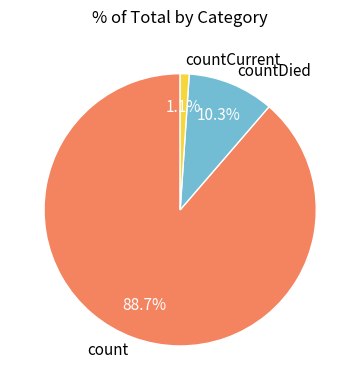

How many segments does this pie chart have?

3